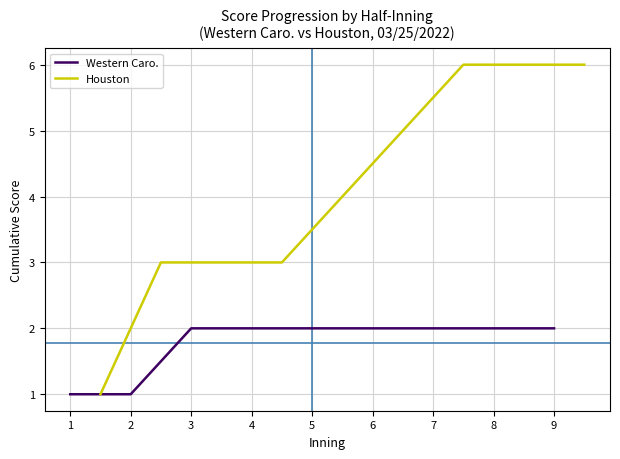

The Western Caro. series shows 2 at 2. True or false?

False